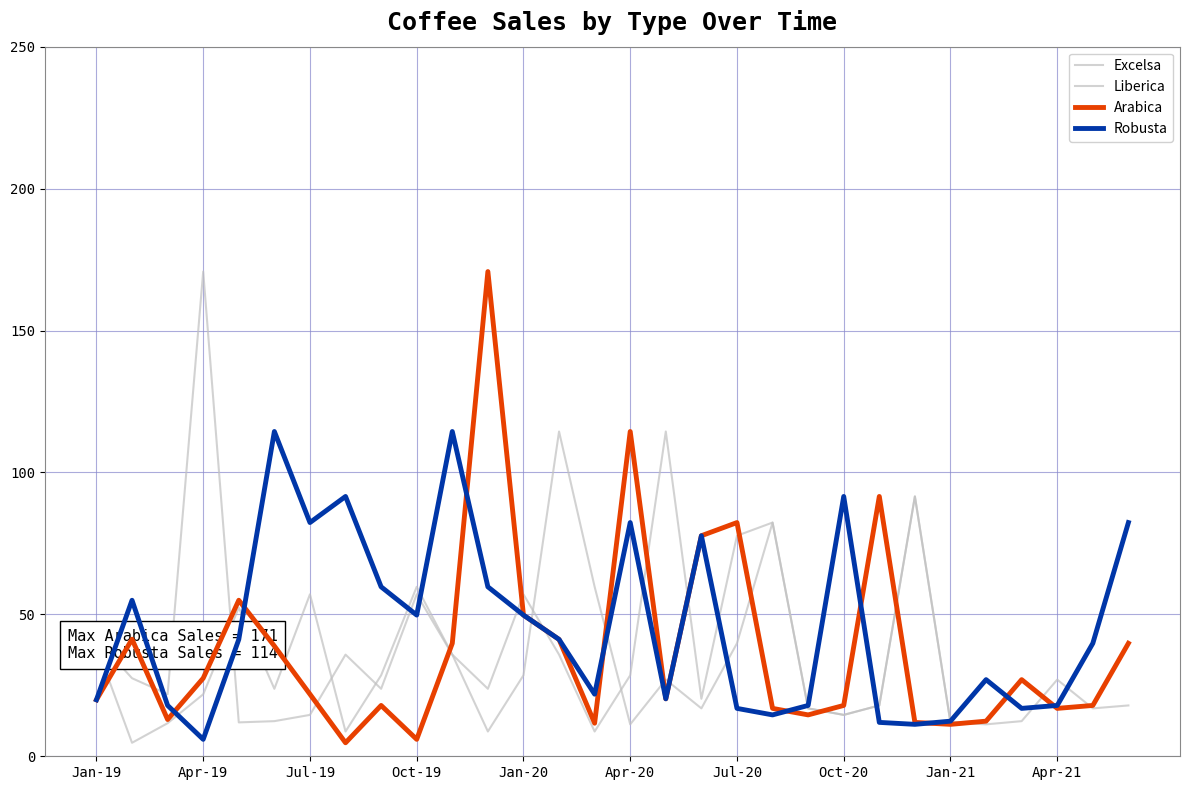

Does the chart have visible grid lines?

Yes